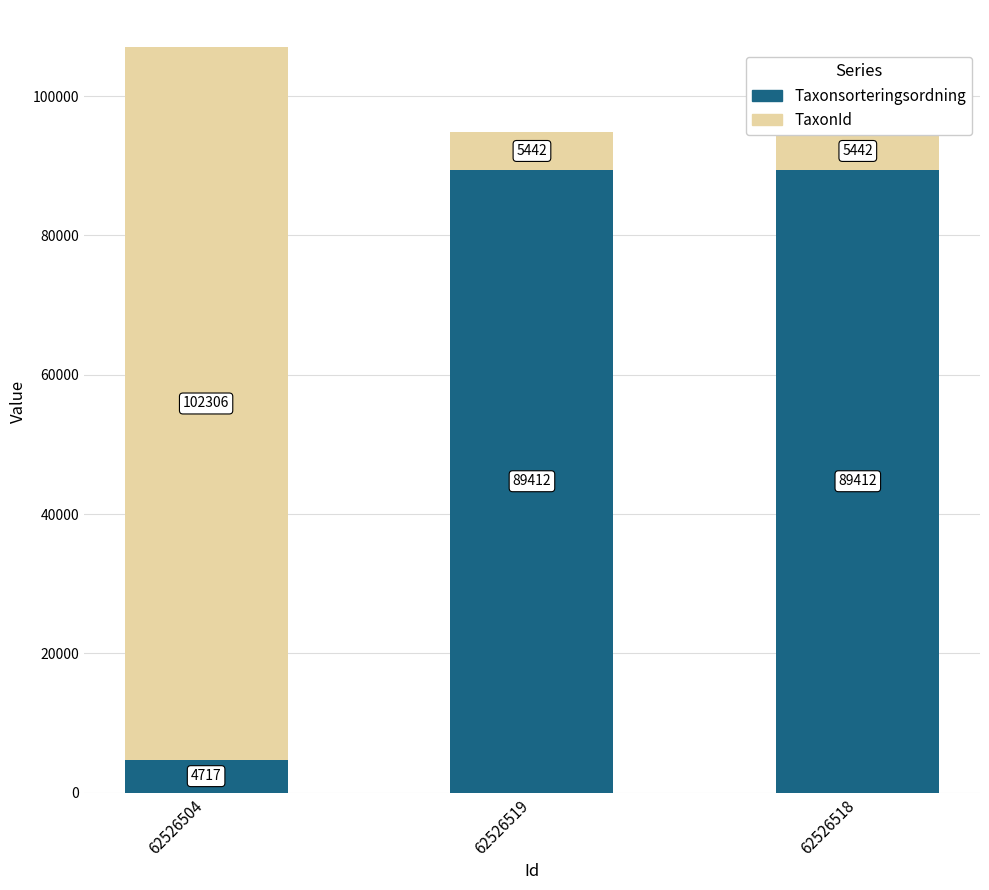

What is the minimum value shown in the chart?

4717